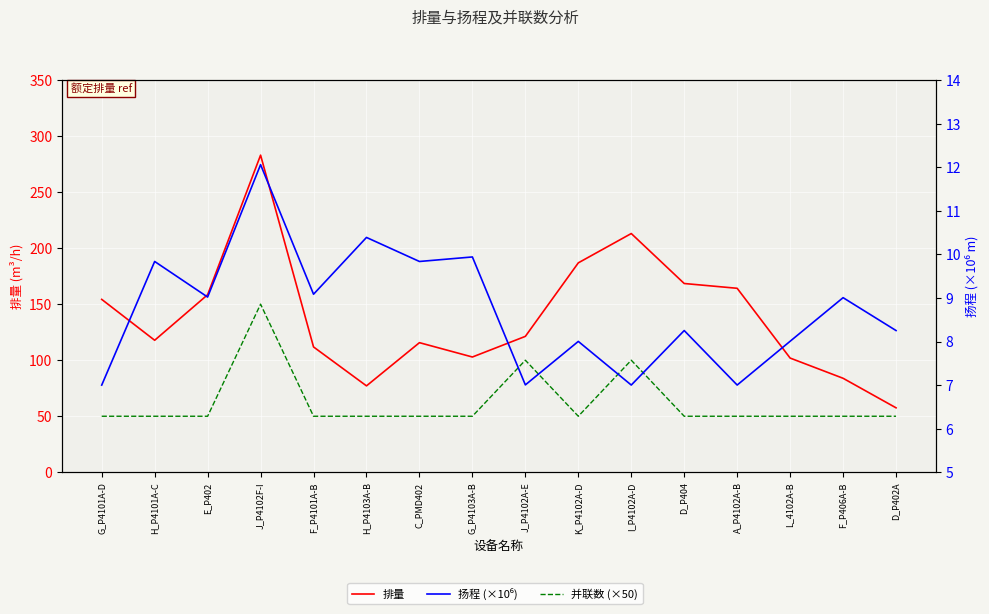

Which label corresponds to the smallest value in the chart?

G_P4101A-D